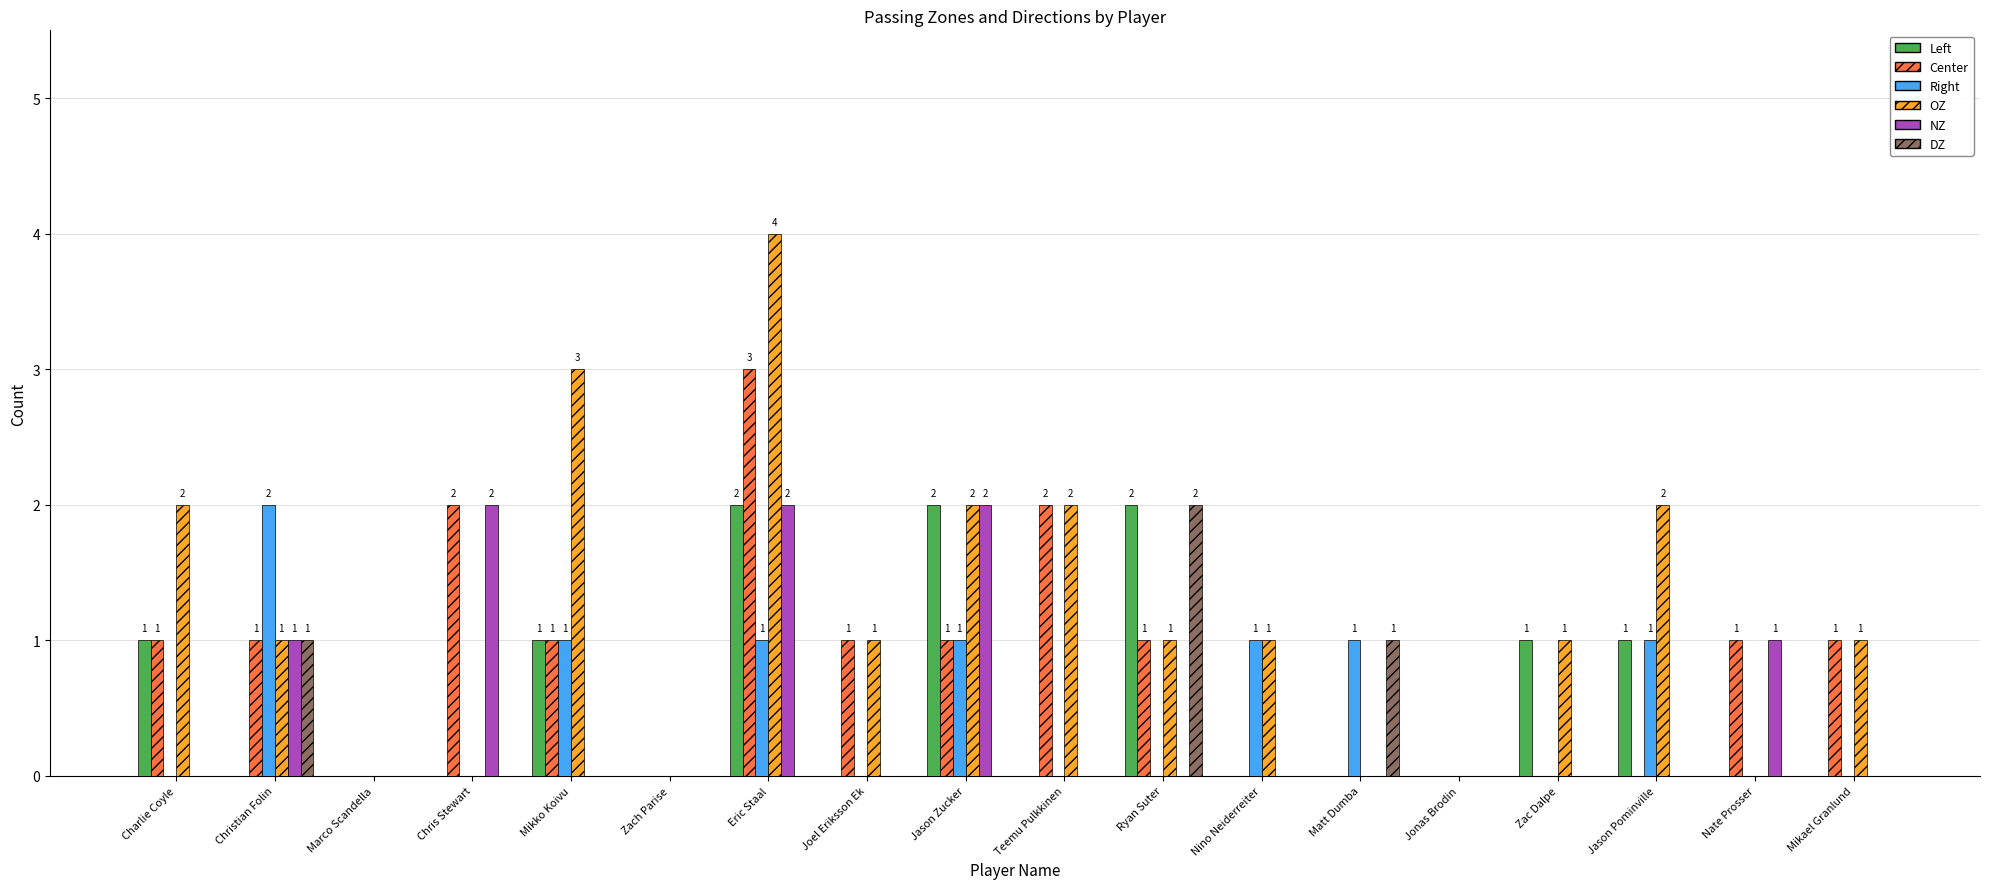

What is the greatest value displayed?

4